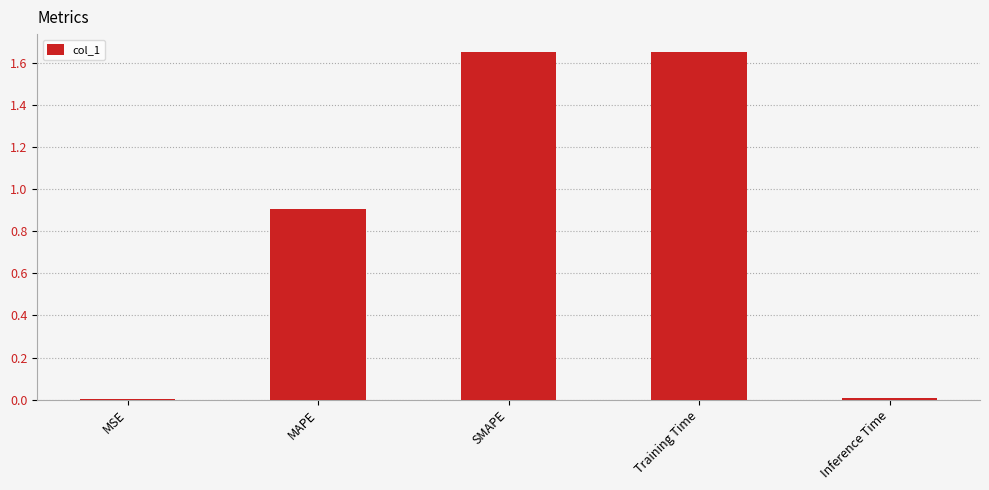

What is the approximate value at MAPE?

0.9